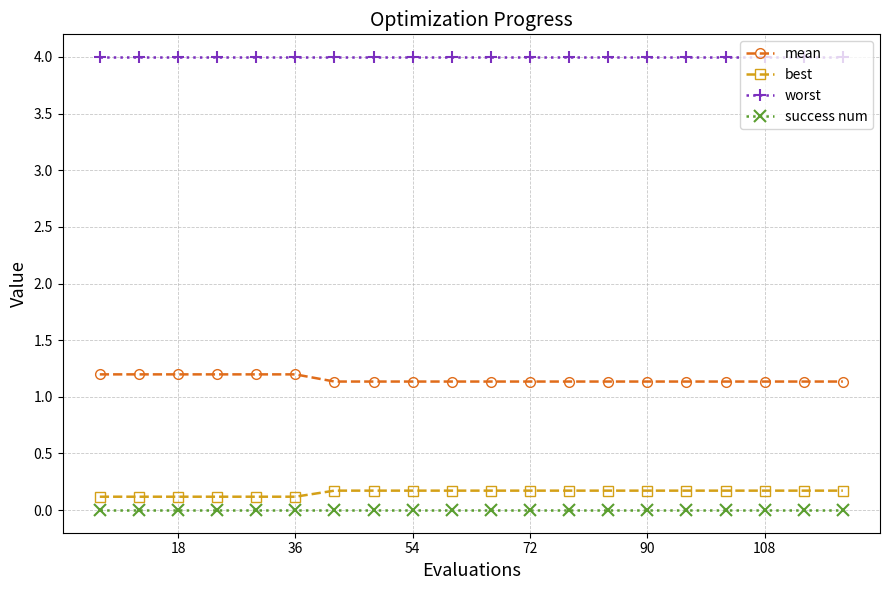

What is the average value of the worst series?

4.0